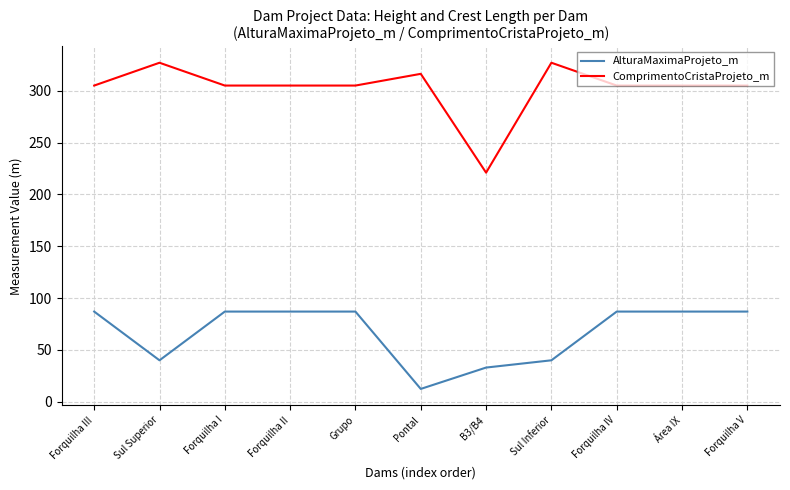

Rank the series at Forquilha IV from lowest to highest value.

AlturaMaximaProjeto_m, ComprimentoCristaProjeto_m